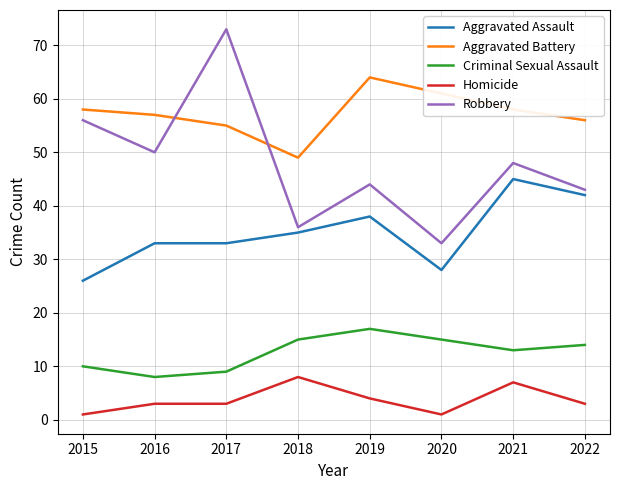

What is the sum of all Aggravated Assault values?

280